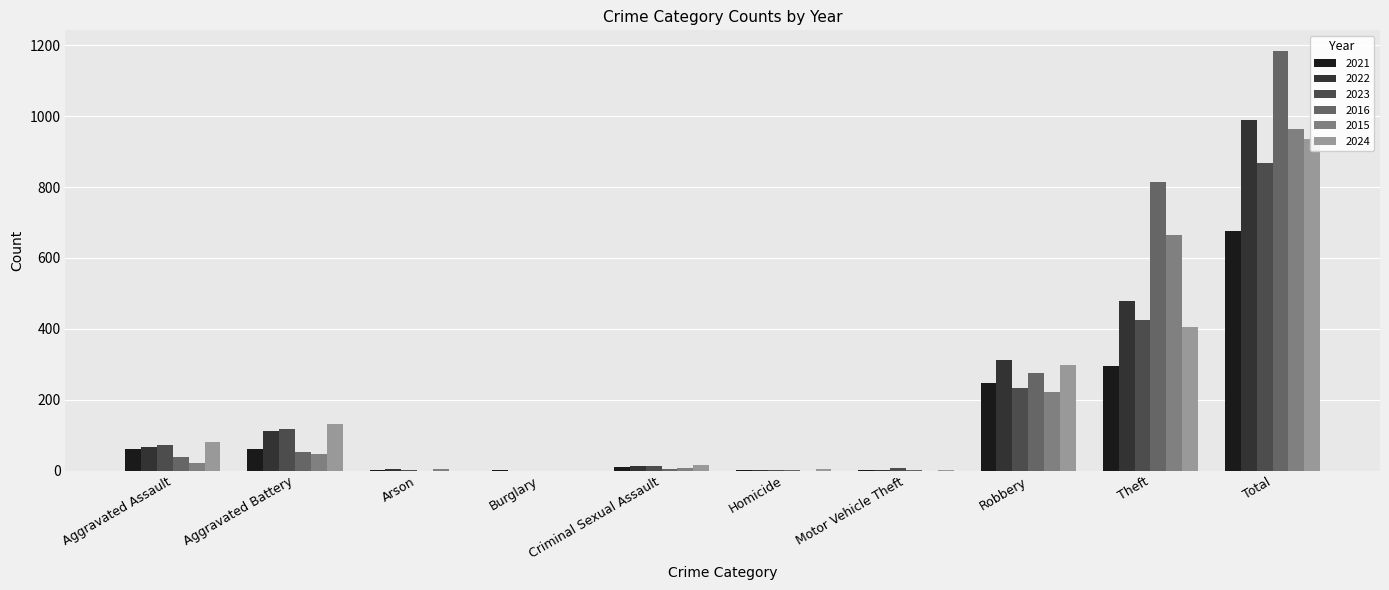

What is the label of the 6th bar from the left?

Homicide